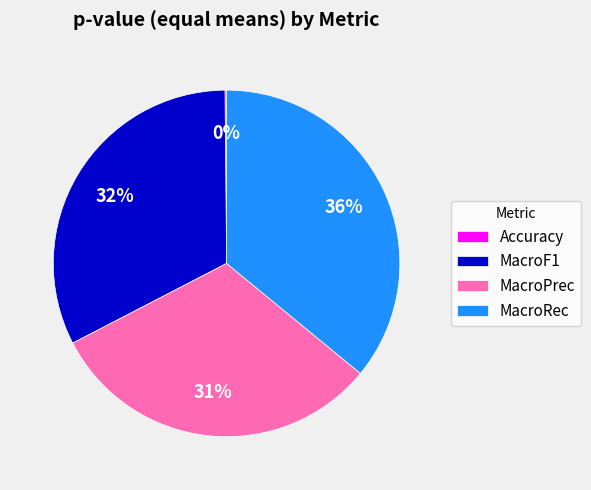

To the nearest percent, what is the average slice percentage?

25%